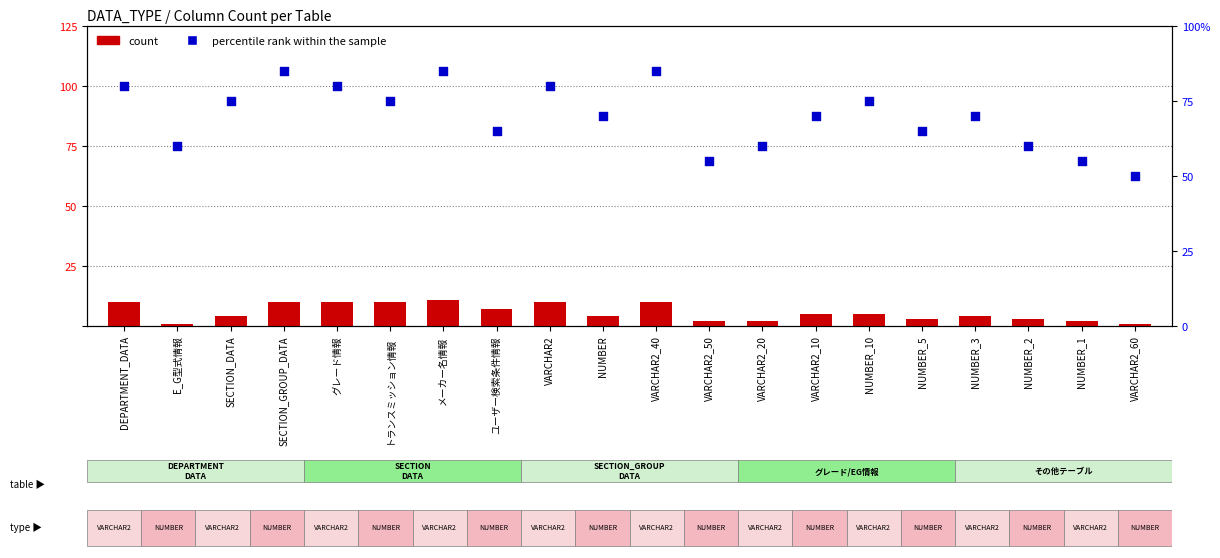

Is the value of count at トランスミッション情報 greater than the value of percentile rank within the sample at NUMBER_2?

No